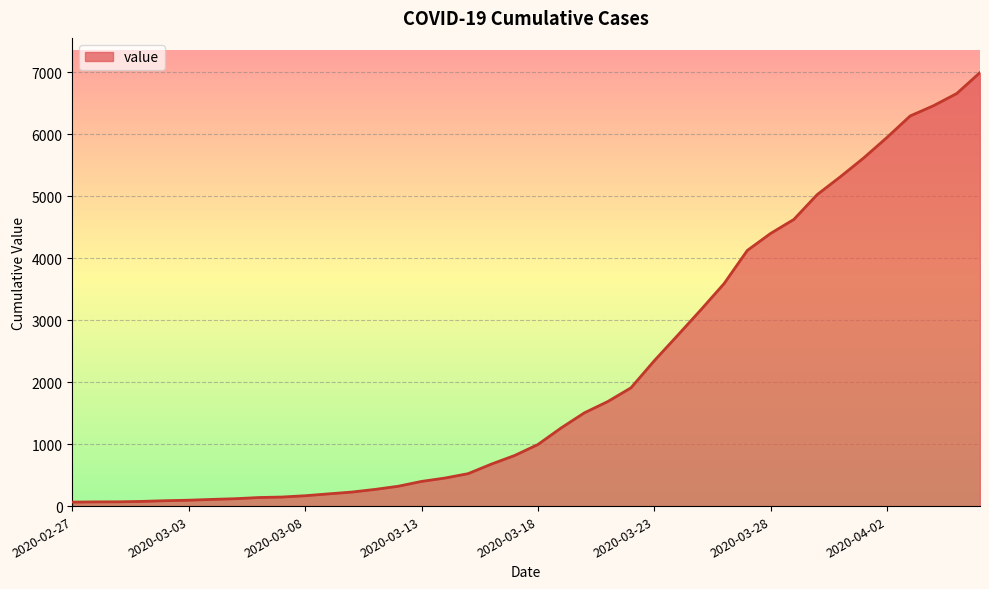

What is the greatest value displayed?

6995